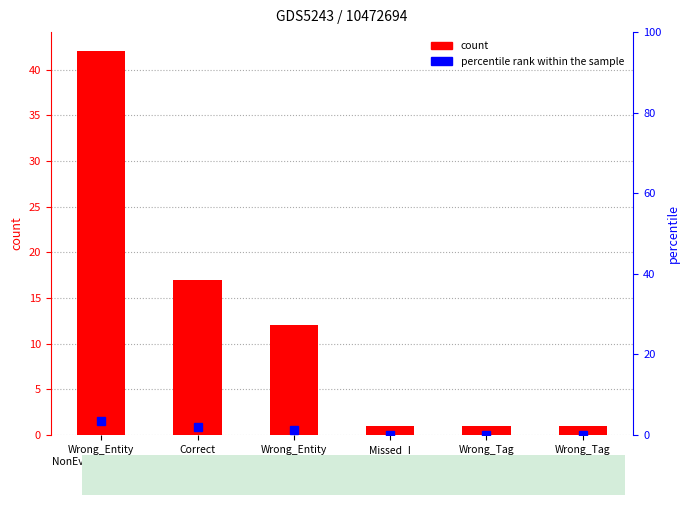

Which category has the lowest value across all series?

Missed_I
NonEvent